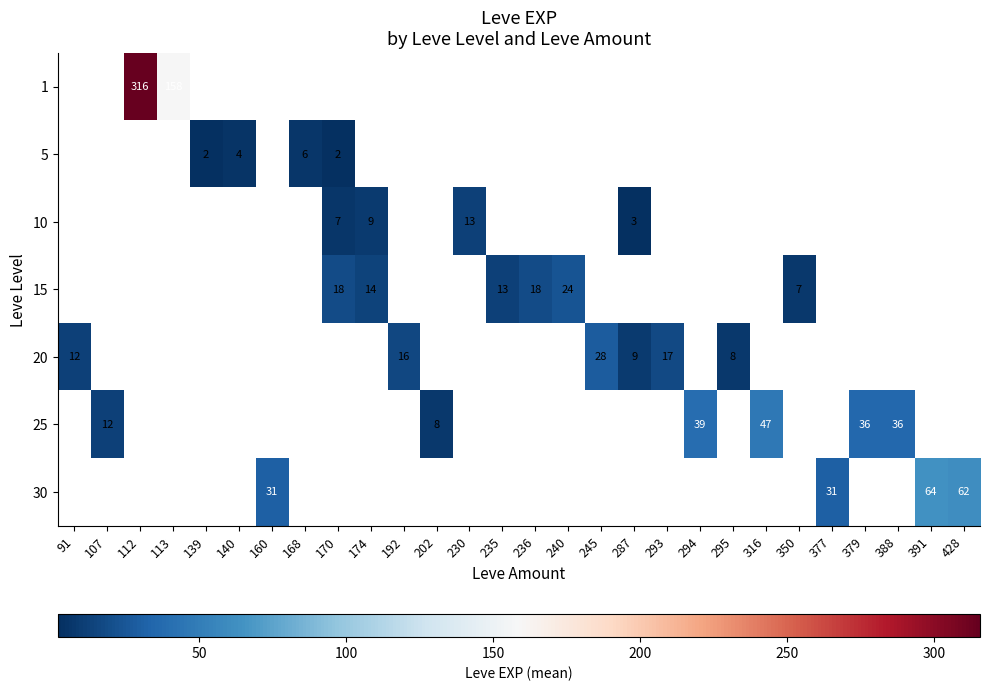

Count the number of data series in this chart.

7